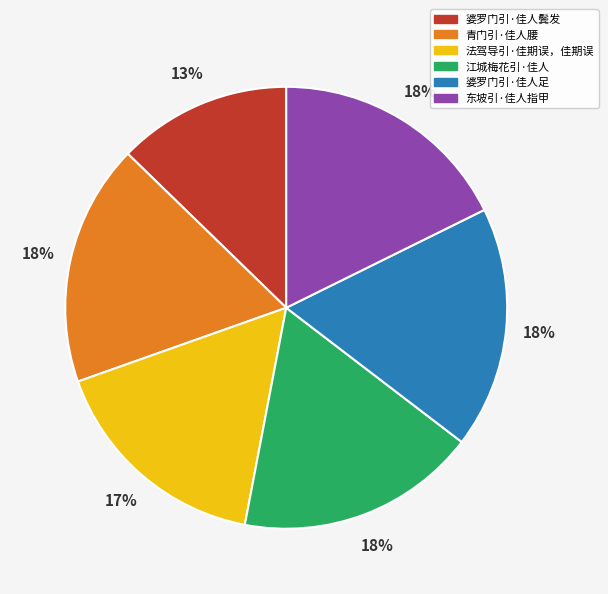

What is the smallest slice in the pie chart?

婆罗门引·佳人鬓发